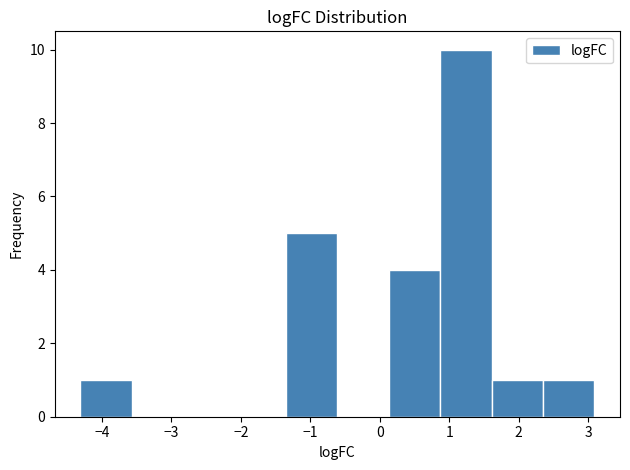

Over which range of the x-axis is the bar tallest?

0.9 to 1.6